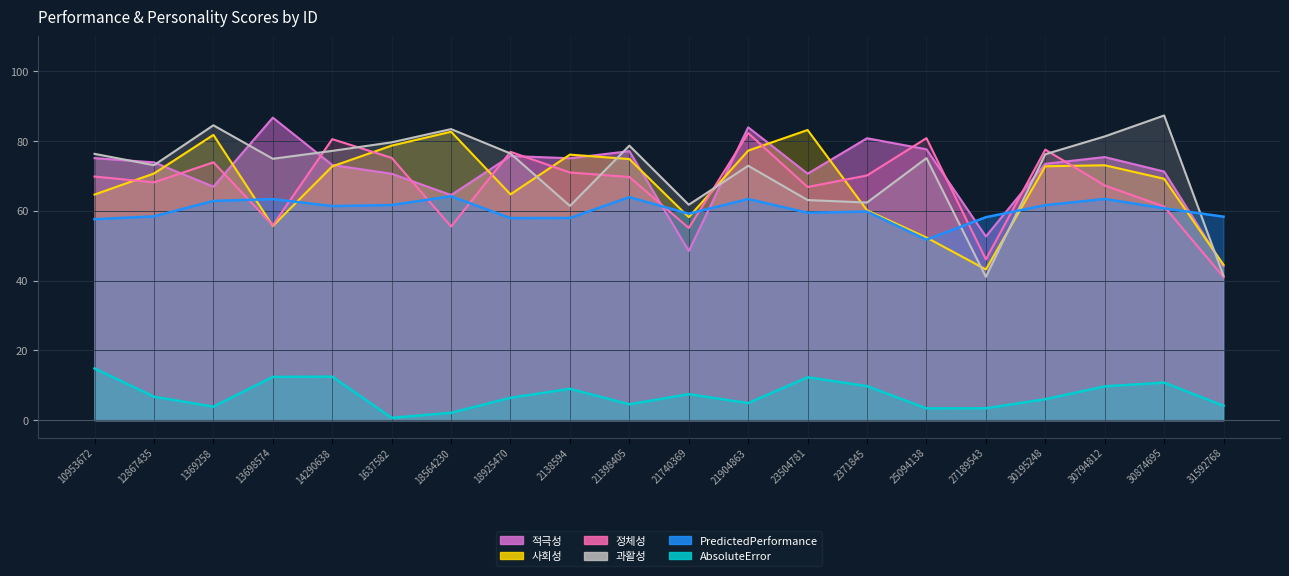

Is it true that 정체성 equals 55.1 at 21740369?

True